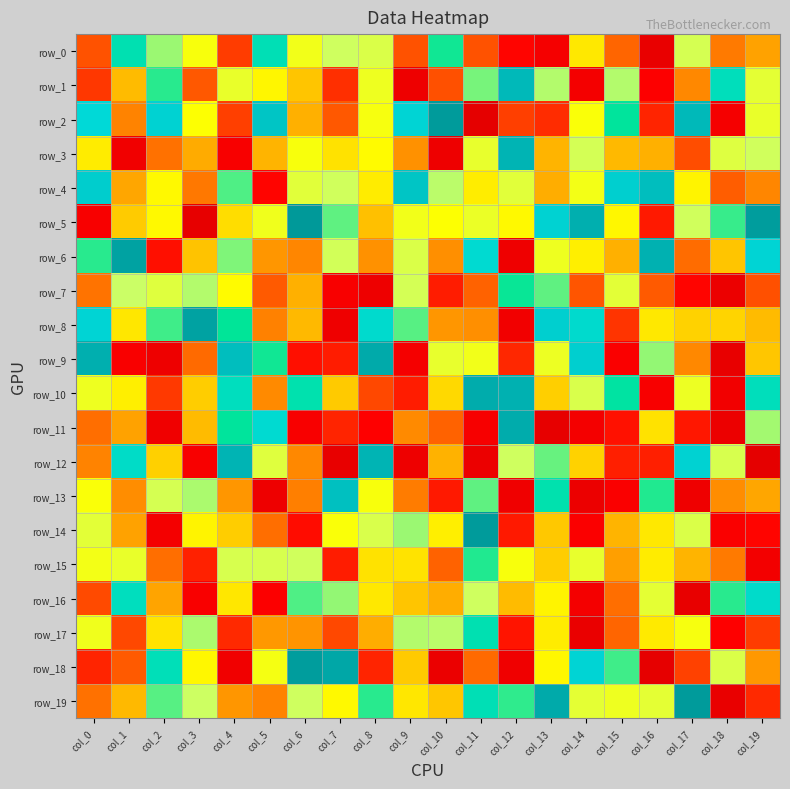

At which label is row_17 closest to 112?

col_8